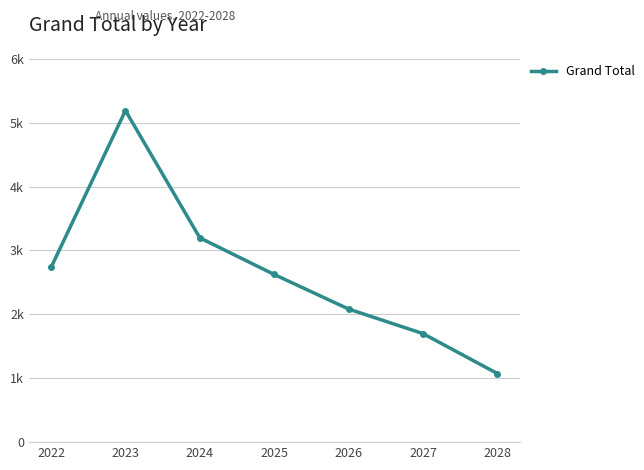

What is the sum of the values at 2024 and 2027?

4896.3